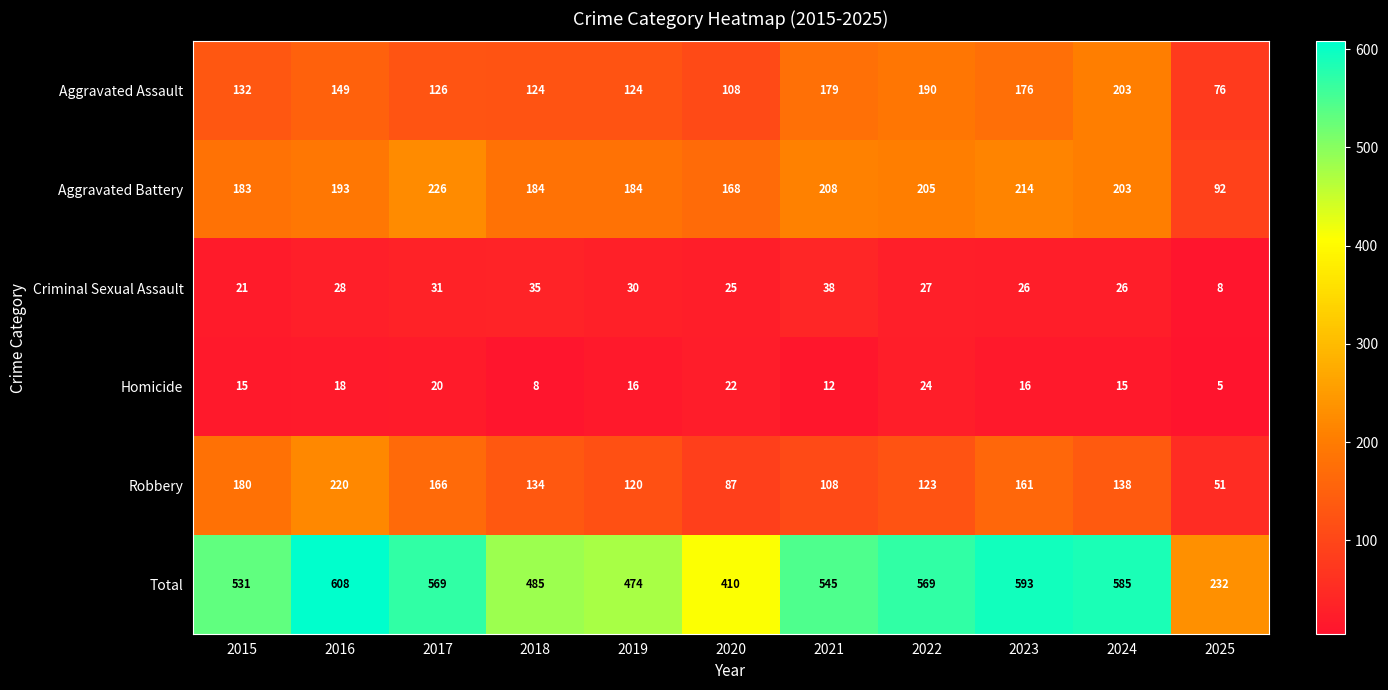

Is the value of Aggravated Assault at 2025 greater than the value of Homicide at 2020?

Yes